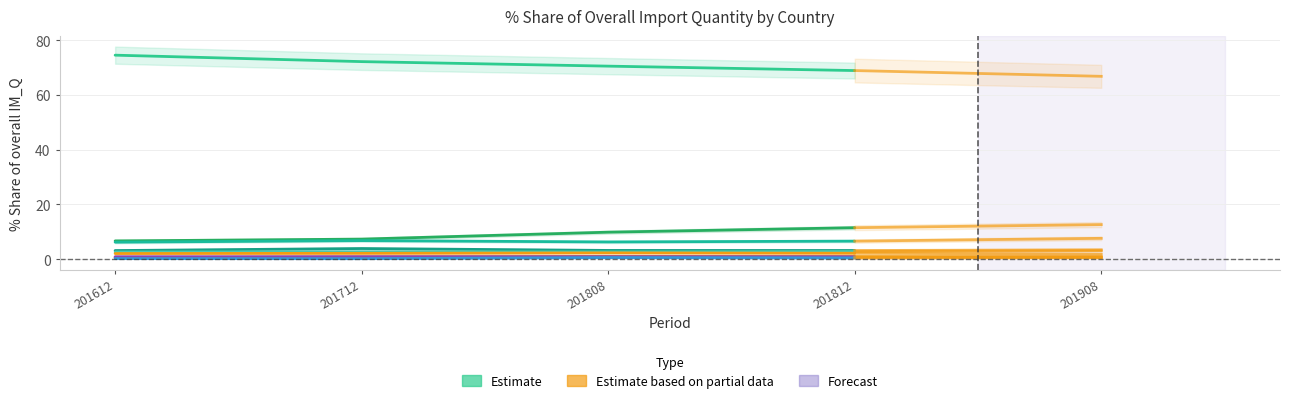

What is the spread (max minus min) of values at SPAIN?

0.4